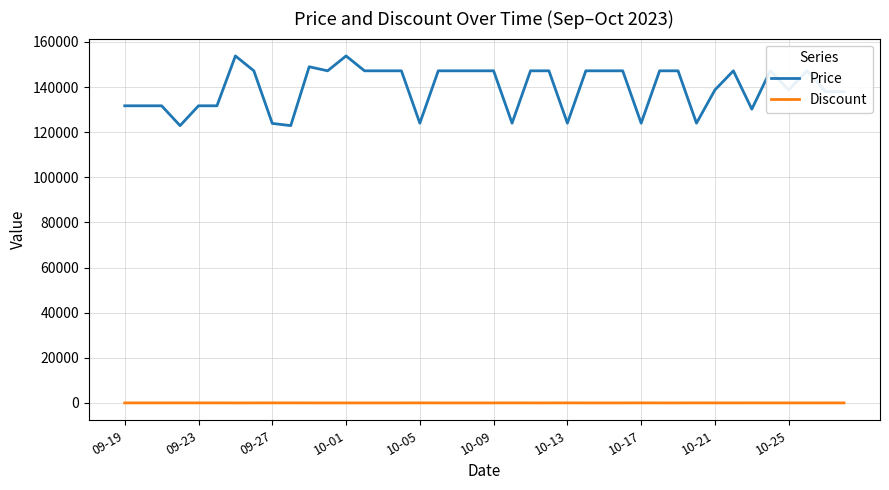

How many lines are shown in the chart?

2